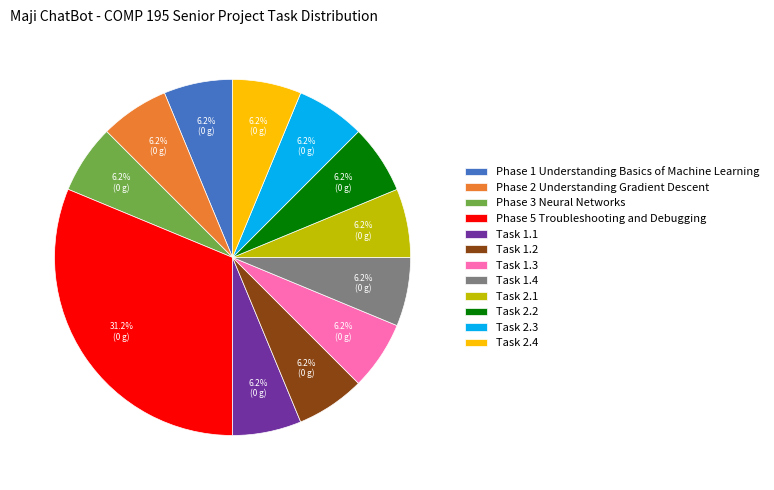

Combined, what portion of the pie is Task 2.3 and Task 1.2?

12.5%